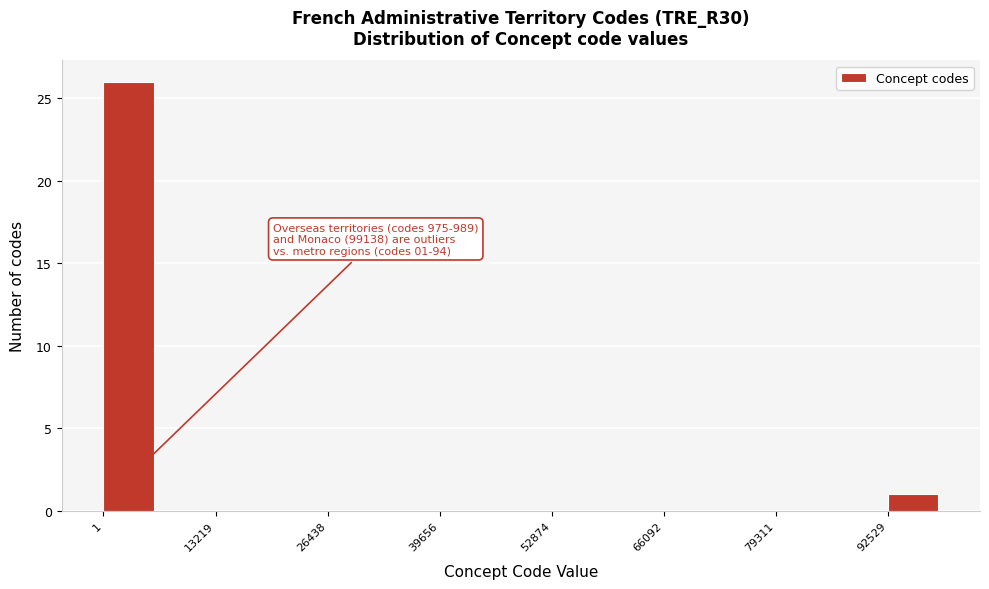

Read against the x-axis, roughly where is the centre of the tallest bar?

2000